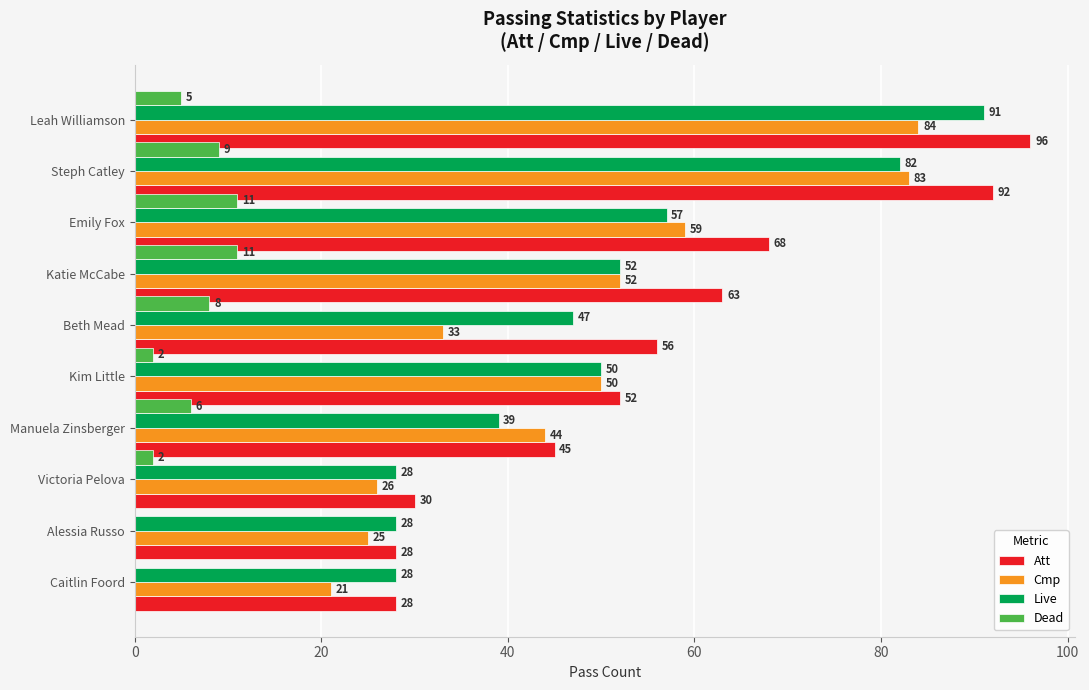

What is the average value of the Att series?

56